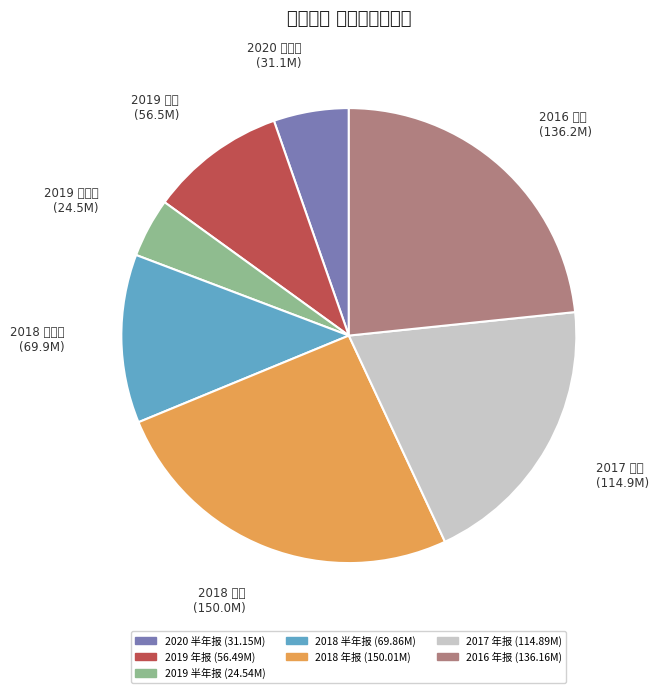

Rank the categories by value from lowest to highest.

2019 半年报, 2020 半年报, 2019 年报, 2018 半年报, 2017 年报, 2016 年报, 2018 年报